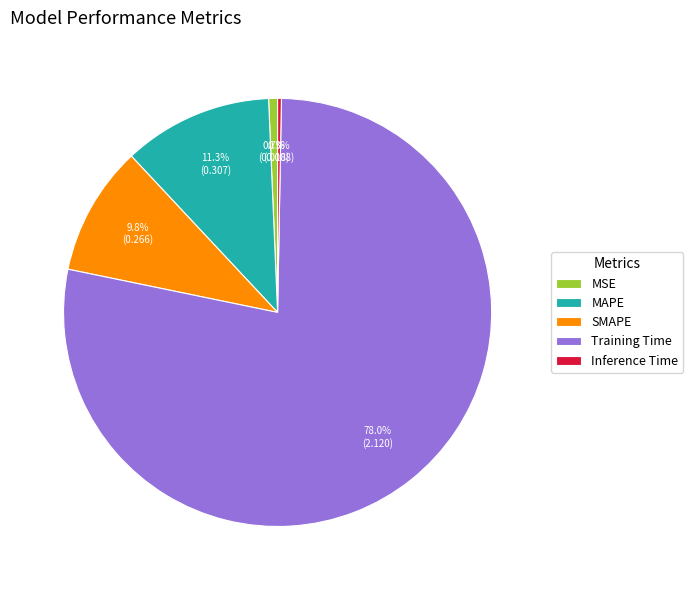

Count the number of slices in the pie.

5